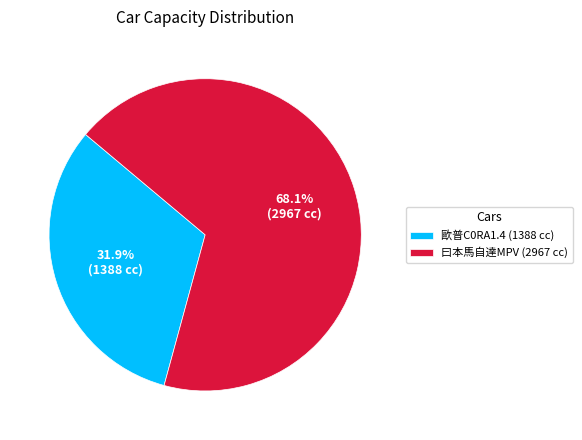

Combined, do 曰本馬自達MPV (2967 cc) and 歐普C0RA1.4 (1388 cc) account for over 50%?

Yes